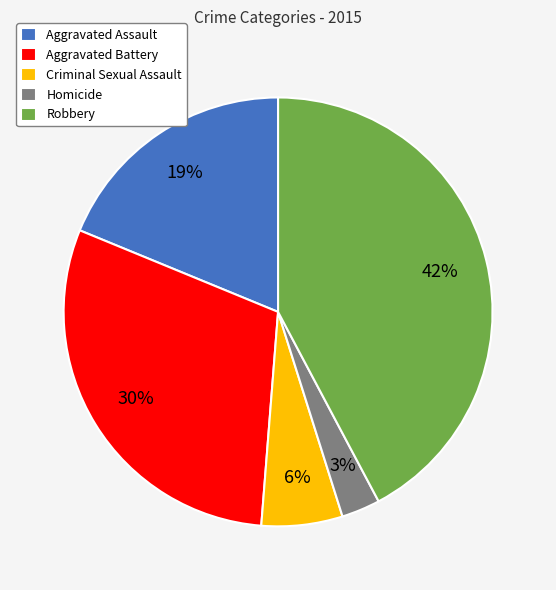

Does Criminal Sexual Assault represent more than half of the total?

No